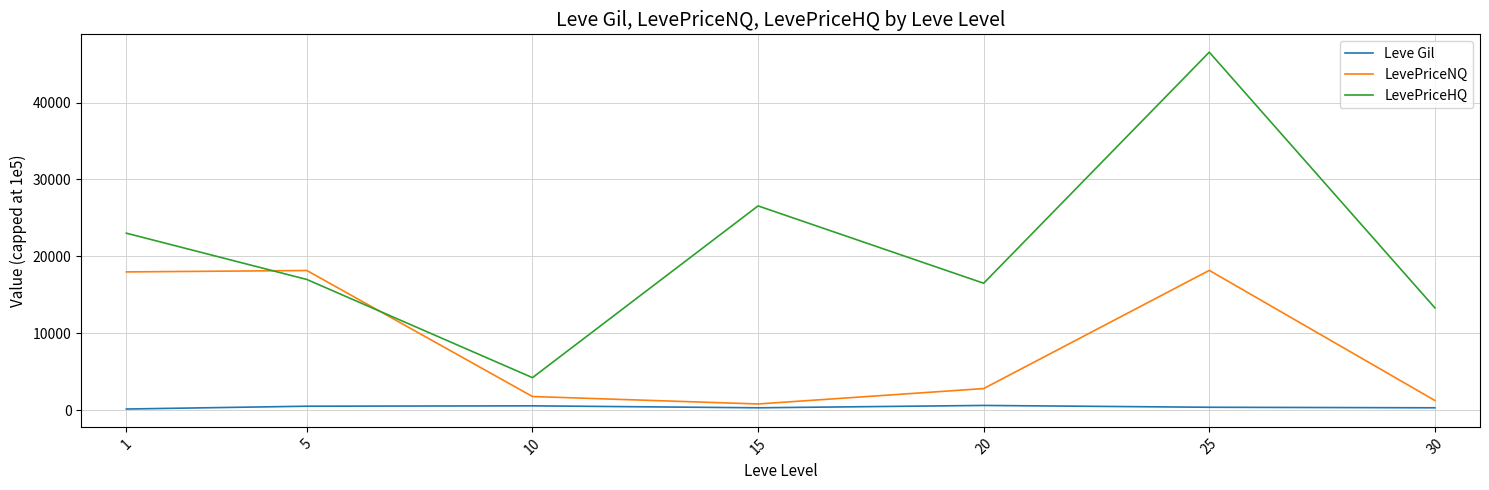

True or false: LevePriceHQ and Leve Gil intersect in this chart.

False